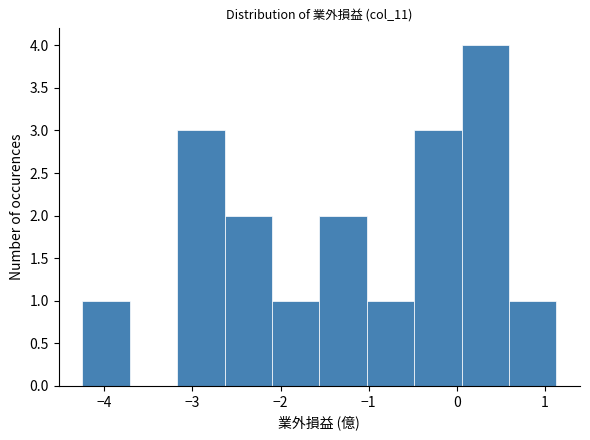

What is the height of the bar covering -1.6 to -1.0 on the x-axis? Neither the bar edges nor the heights are printed on the chart, so give them approximately, as read against the axes.

2